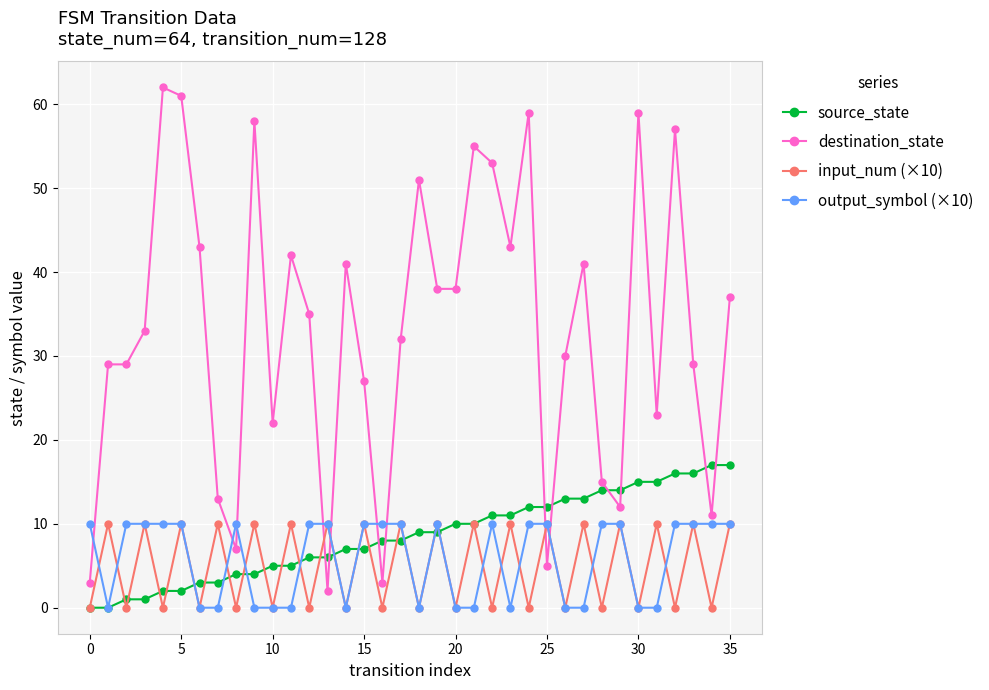

What is the value of the destination_state point at the 24th from the left?

43